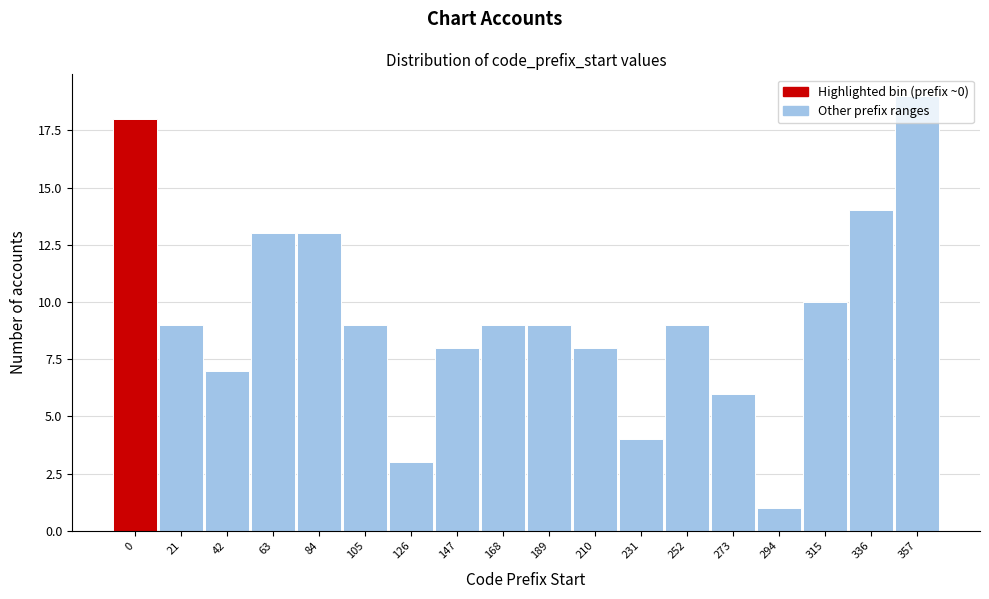

Which has a higher value, 126 or 21?

21